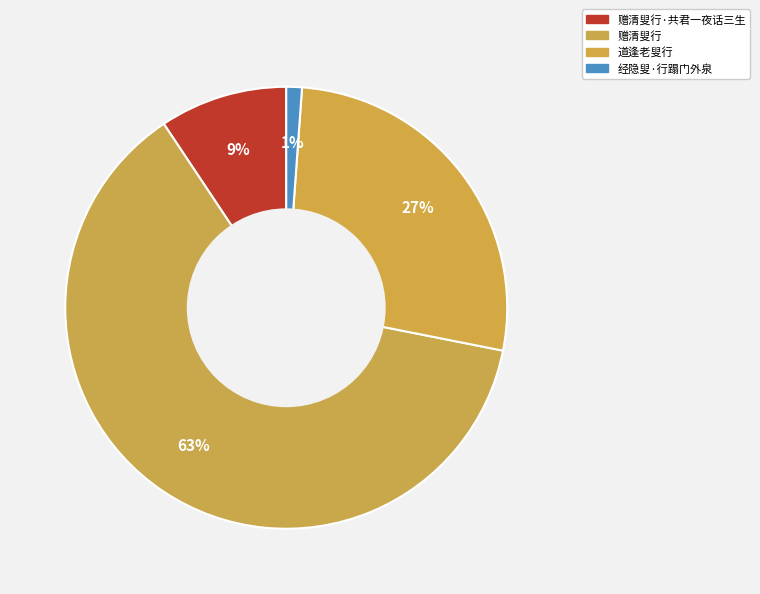

How many slices are in this pie chart?

4